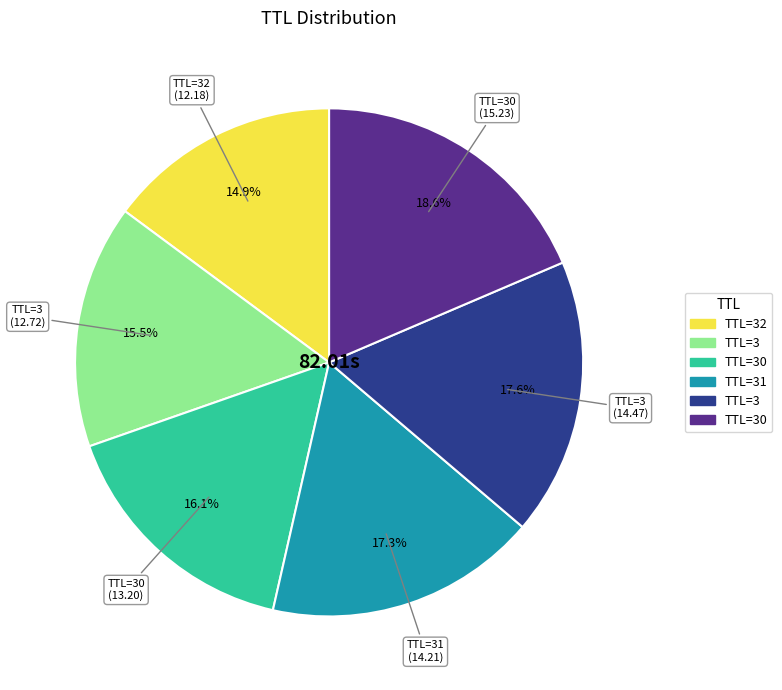

Does any single category account for the majority?

No